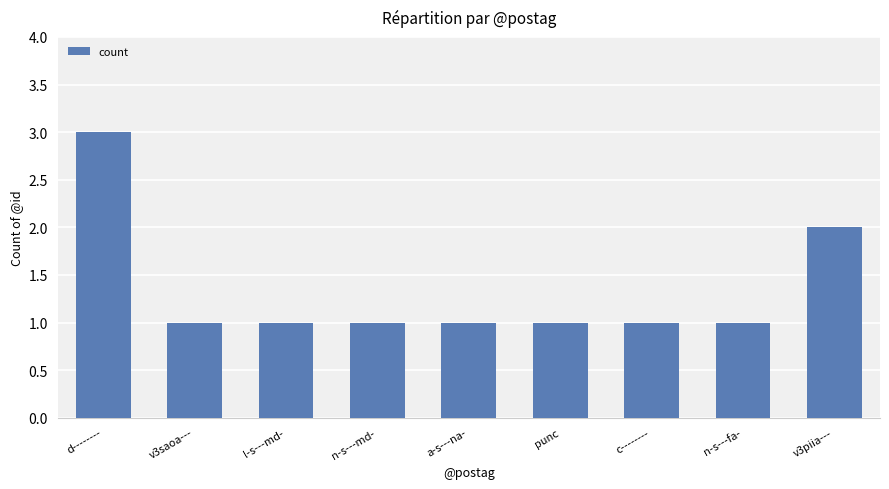

Does the chart contain stacked bars?

No